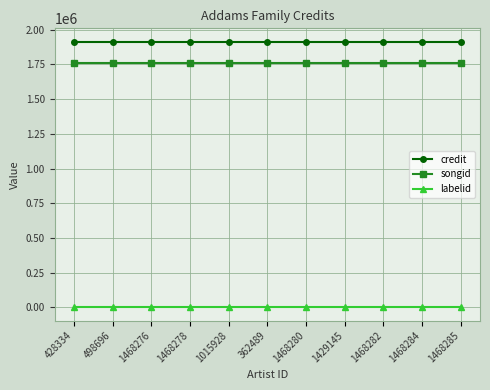

Does the chart have visible grid lines?

Yes